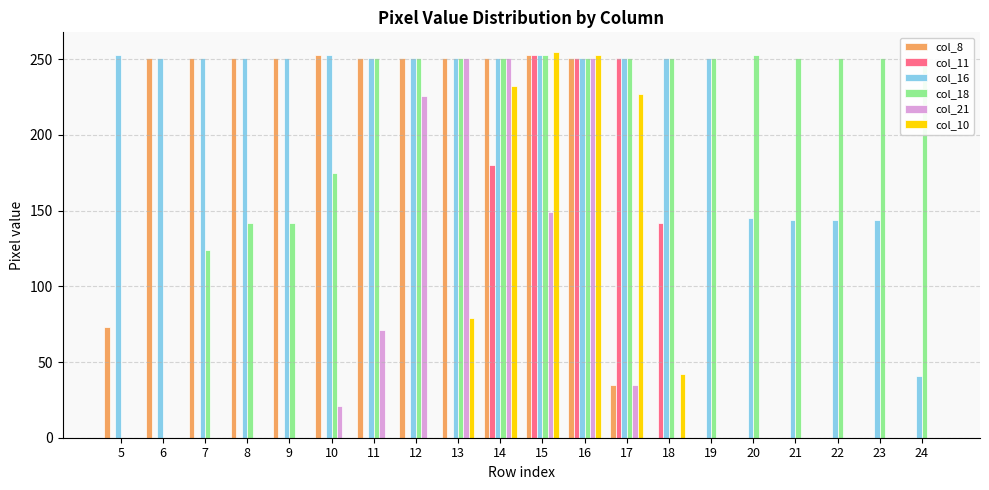

Which series changed the most between 19 and 20?

col_16